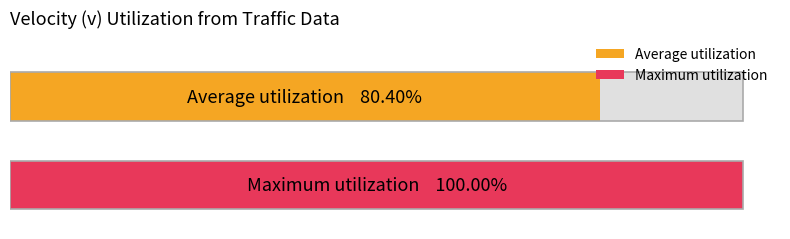

List the series in order of their overall mean, lowest first.

Average utilization, Maximum utilization